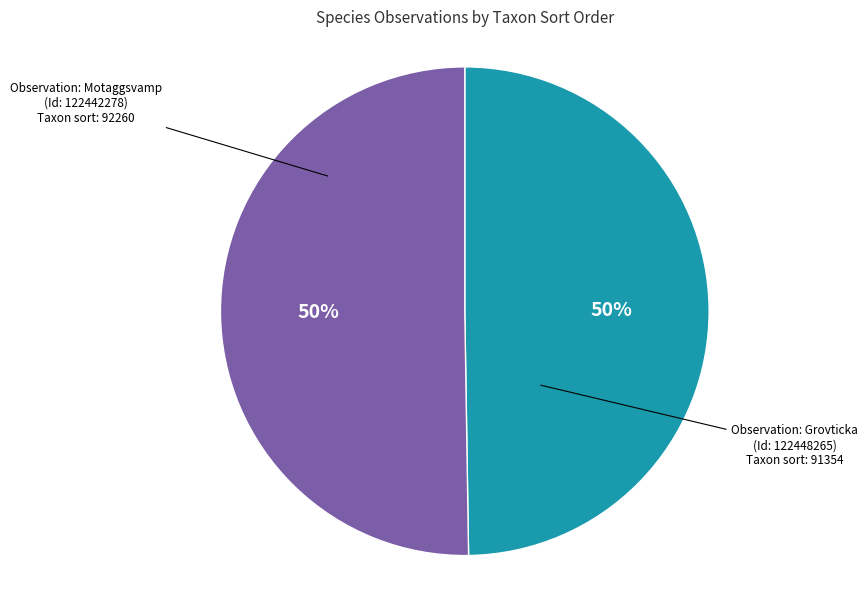

To the nearest percent, what is the average slice percentage?

50%